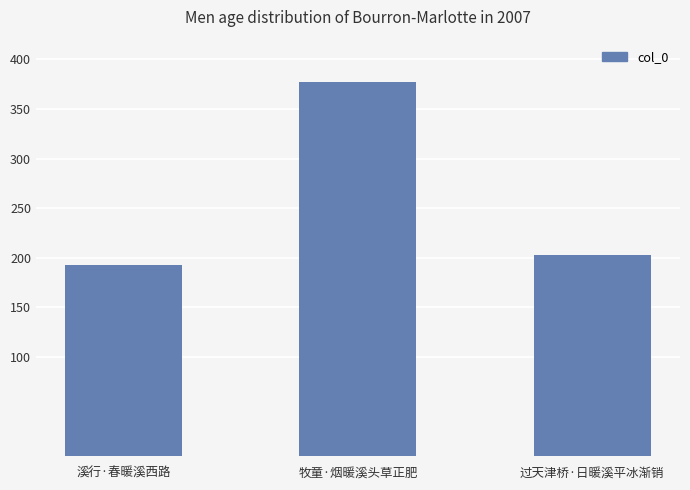

Are the bars horizontal?

No